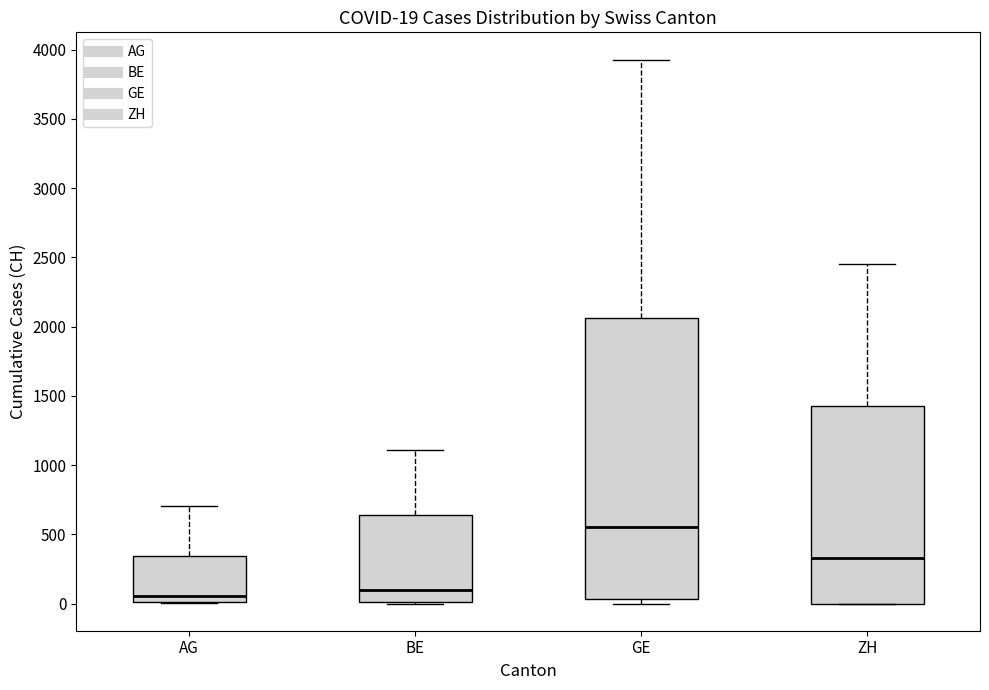

Comparing the boxes themselves (not the whiskers), which one is the tallest?

GE